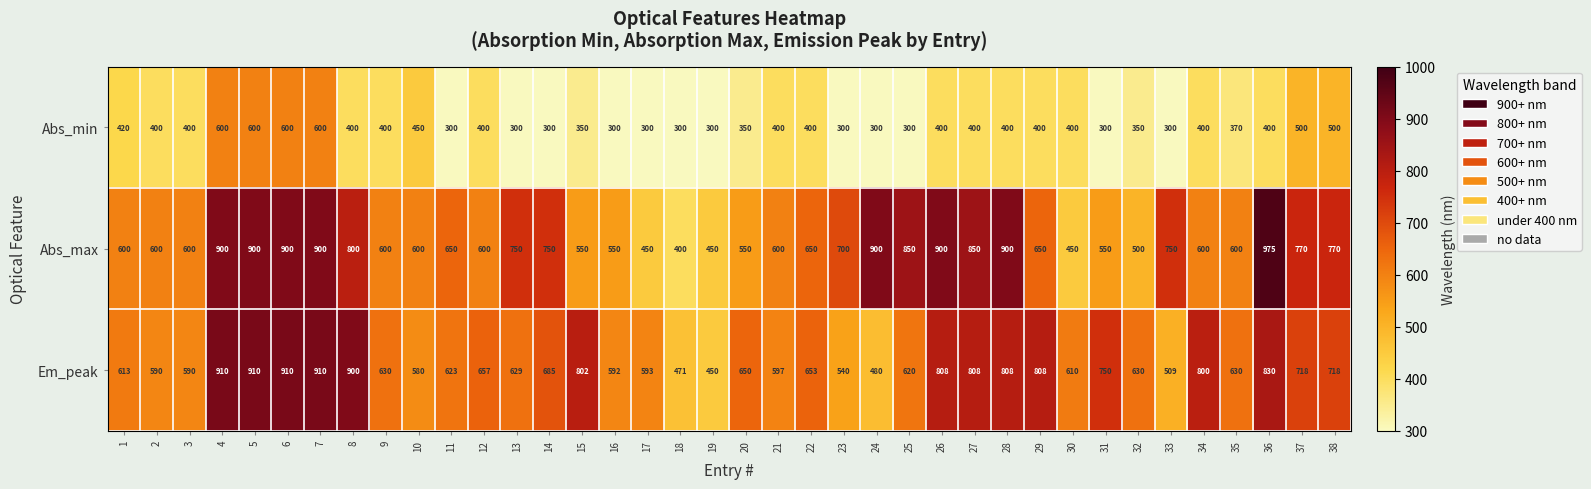

Is it true that Abs_min equals 300 at 24?

True